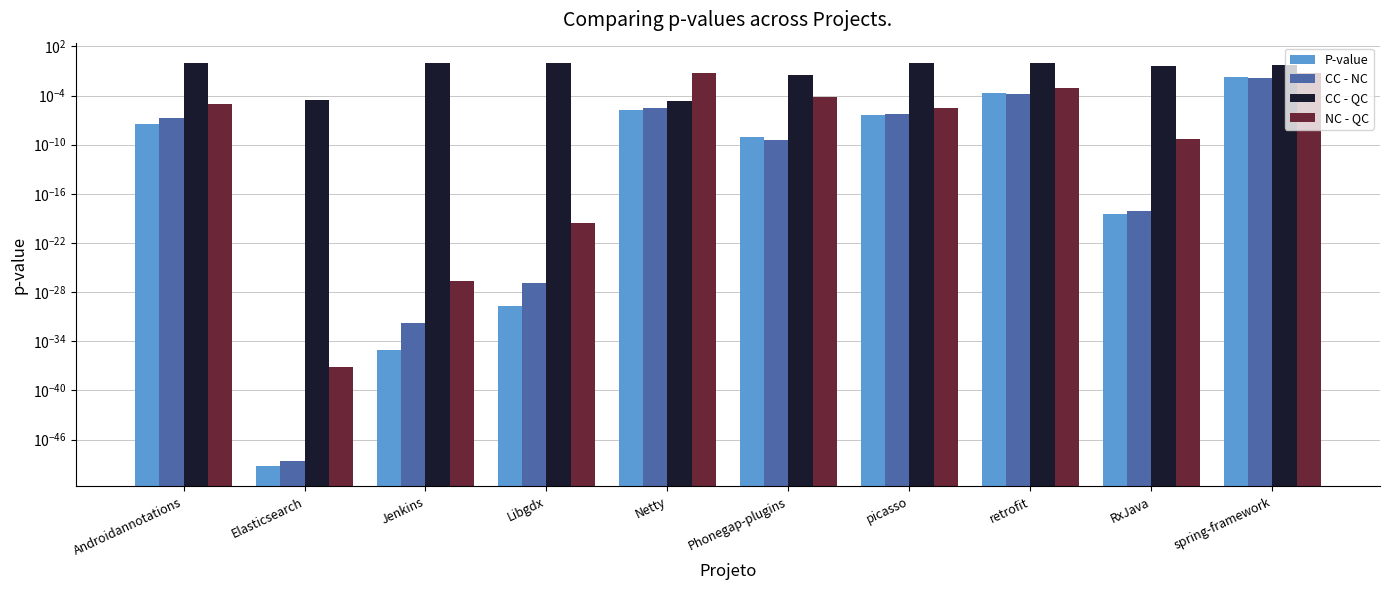

Reading left to right, list all the values displayed in this chart.

P-value: 0.0	0.0	0.0	0.0	0.0	0.0	0.0	0.0	0.0	0.0
CC - NC: 0.0	0.0	0.0	0.0	0.0	0.0	0.0	0.0	0.0	0.0
CC - QC: 1.0	0.0	1.0	1.0	0.0	0.0	1.0	0.9	0.4	0.5
NC - QC: 0.0	0.0	0.0	0.0	0.1	0.0	0.0	0.0	0.0	0.0